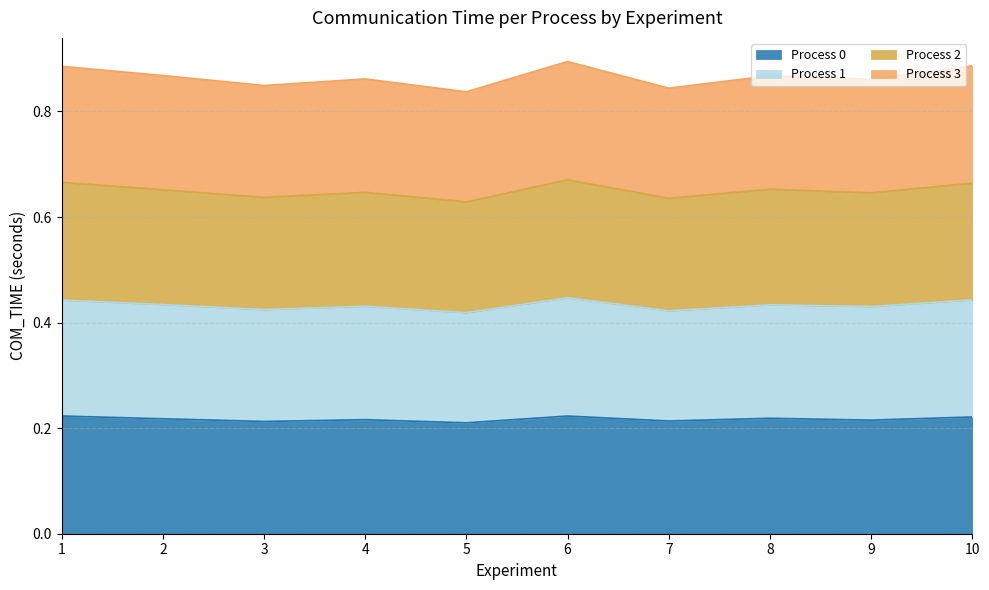

The Process 0 series shows 0.2 at 3. True or false?

True